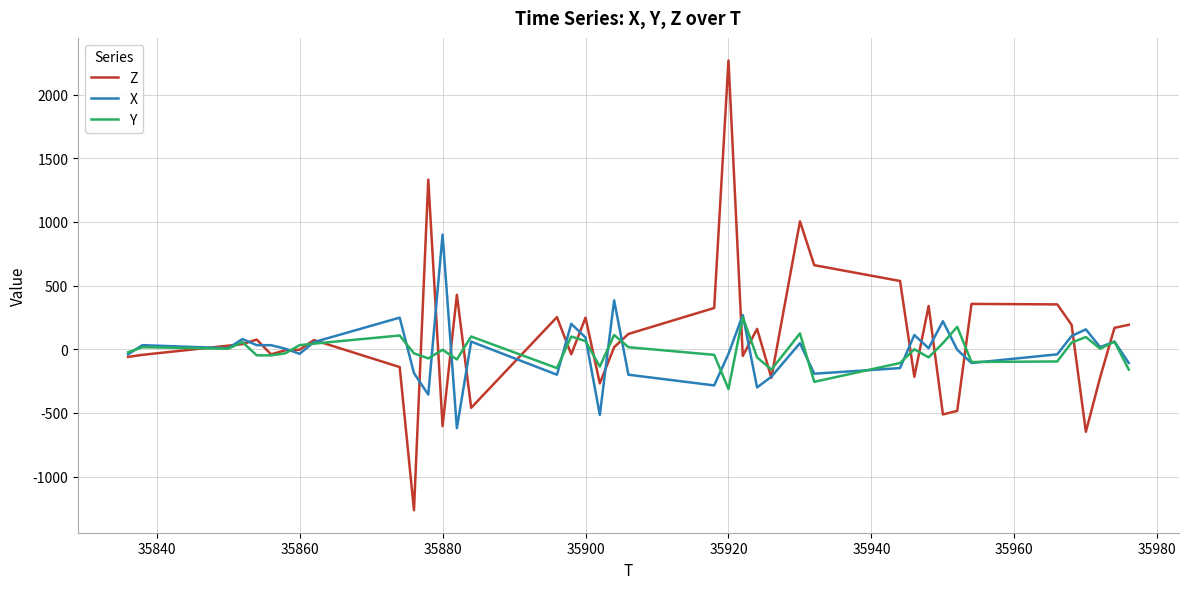

Does the chart have visible grid lines?

Yes